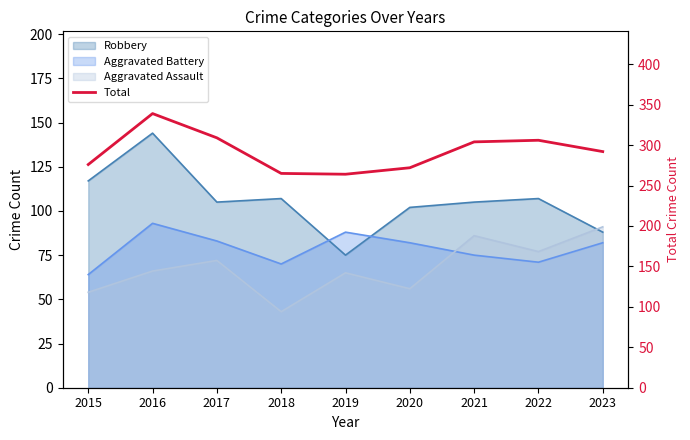

Reading left to right, extract all data points from this chart.

2015=276	2016=339	2017=309	2018=265	2019=264	2020=272	2021=304	2022=306	2023=292